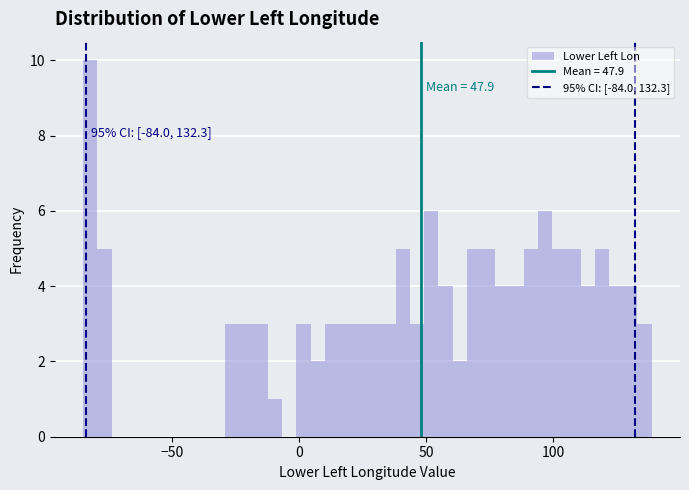

Around what value on the x-axis is the tallest bar? Give the approximate position of its centre, as read against the axis.

-80